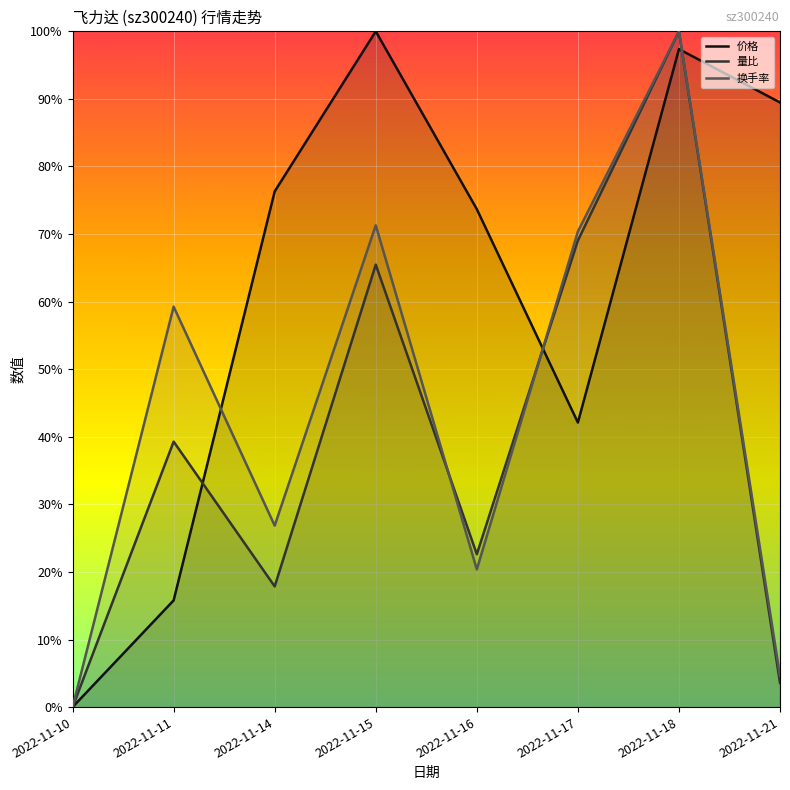

Which has a higher value, 2022-11-14 or 2022-11-18?

2022-11-18